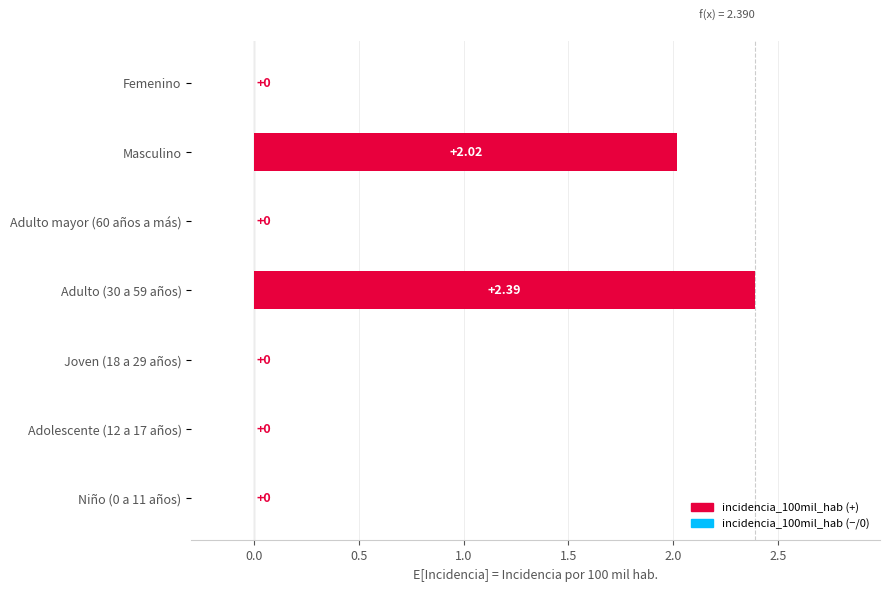

Are the bars horizontal?

Yes